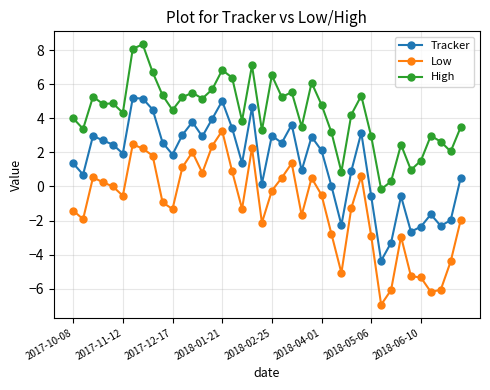

What is the value of the High point at the 9th from the left?

6.7